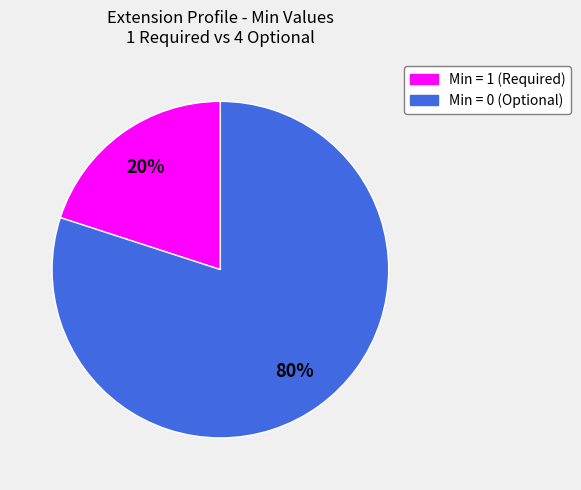

To the nearest percent, what is the difference between the largest and smallest slice percentages?

60%